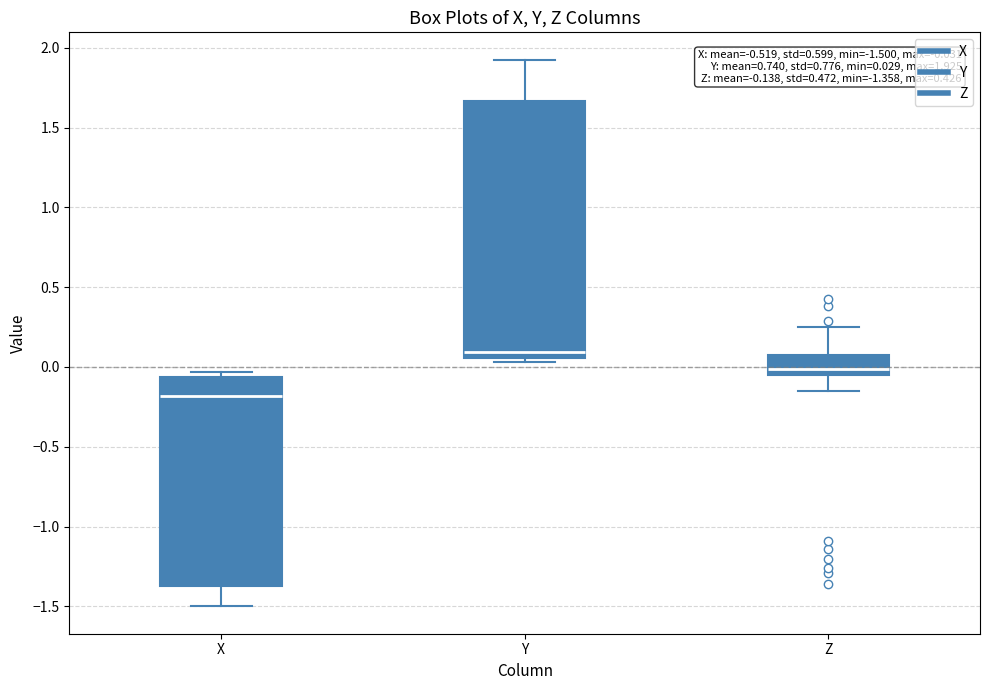

Which box has the lowest median line?

X